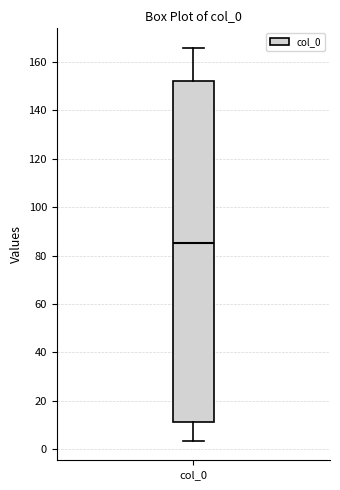

Transcribe this box plot: give where the median line is, the range the box spans, and where the two whiskers end, as read against the y-axis. The values are not printed on the chart, so give them approximately, as read against the axis.

median 86, box 12 to 152, whiskers 4 to 166